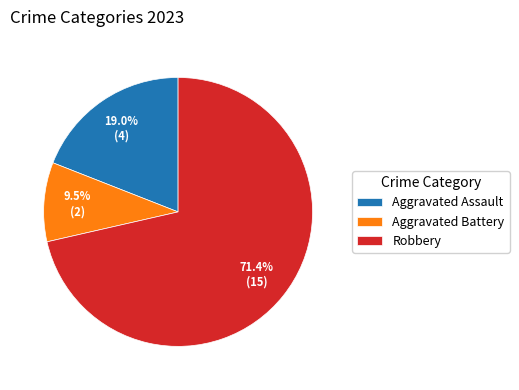

Which category accounts for the majority?

Robbery